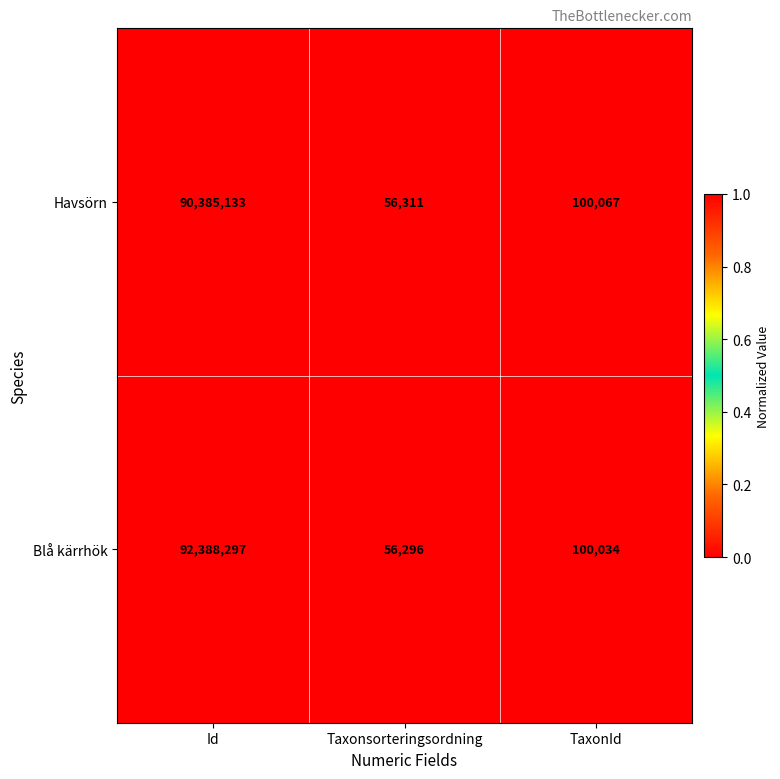

Reading right to left, what are all the values shown in this chart?

Havsörn: 100067	56311	90385133
Blå kärrhök: 100034	56296	92388297